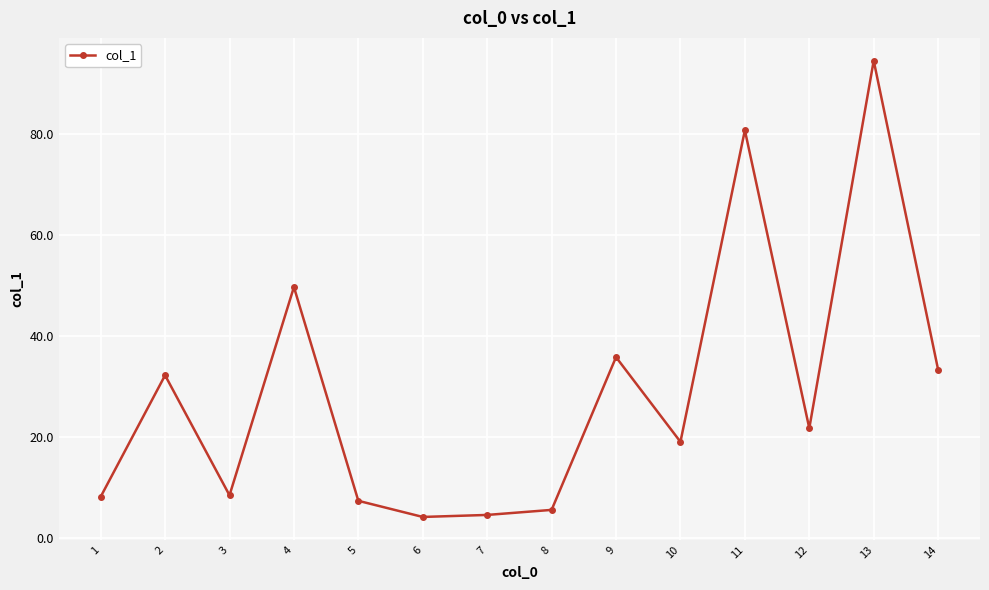

At which category does the data reach its first local valley?

3